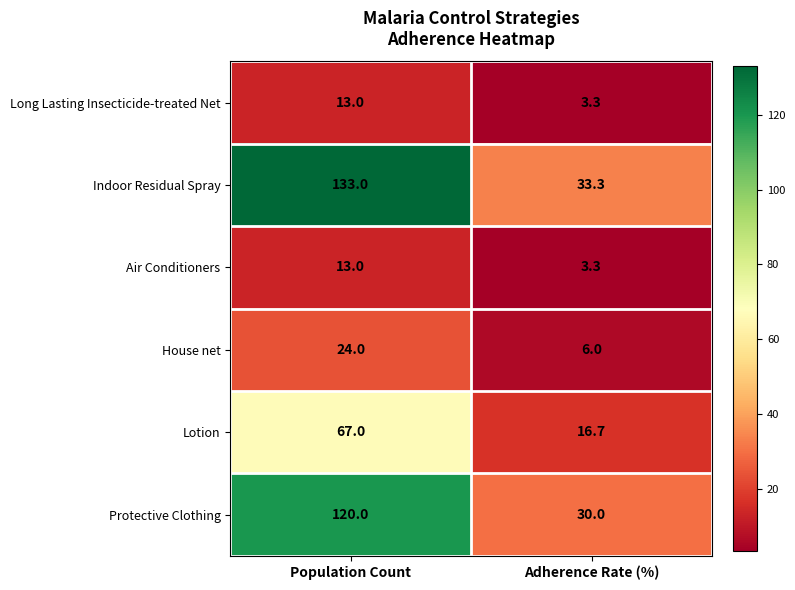

Read the Long Lasting Insecticide-treated Net value at Adherence Rate (%).

3.3